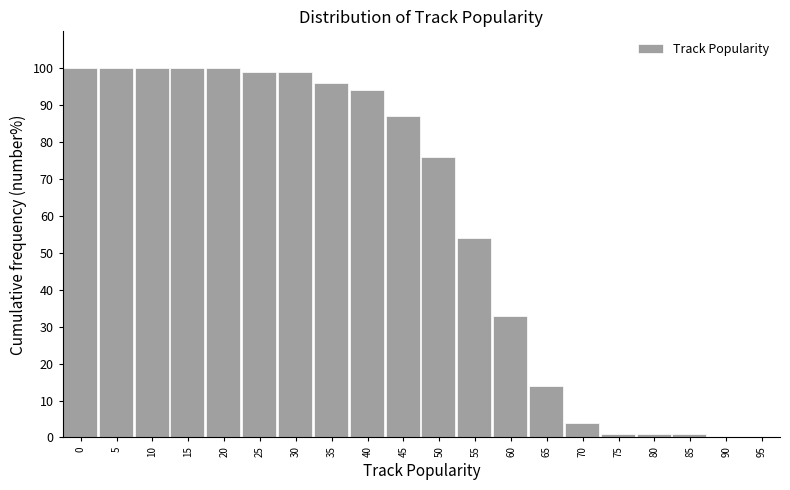

Reading right to left, list all the values displayed in this chart.

95=0.0	90=0.0	85=1.0	80=1.0	75=1.0	70=4.0	65=14.0	60=33.0	55=54.0	50=76.0	45=87.0	40=94.0	35=96.0	30=99.0	25=99.0	20=100.0	15=100.0	10=100.0	5=100.0	0=100.0